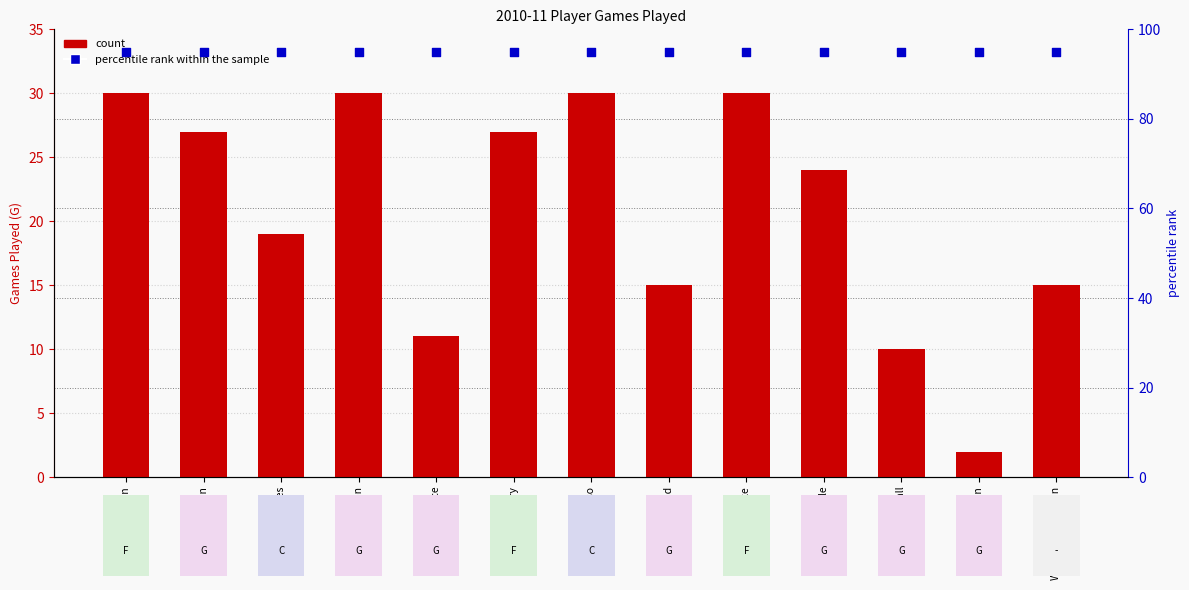

At how many categories does at least one series exceed 83?

13